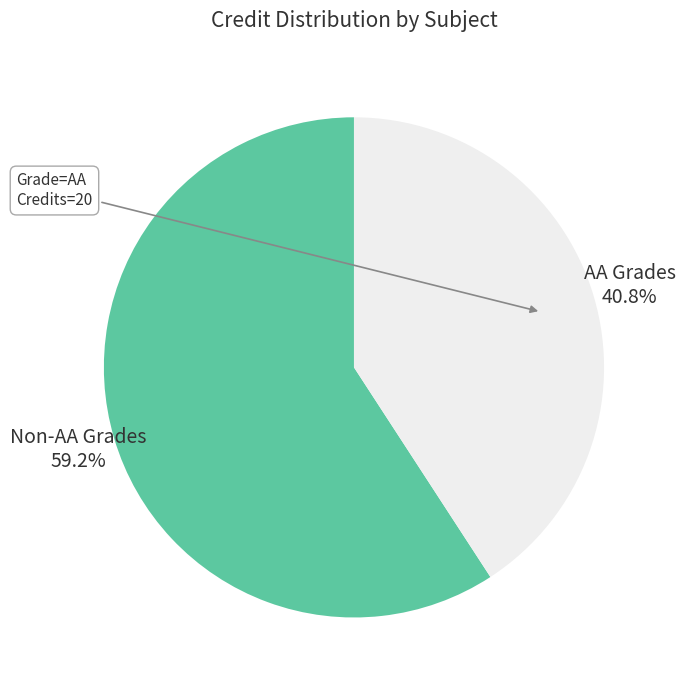

What is the ratio of the value at AA Grades to the value at Non-AA Grades?

0.7